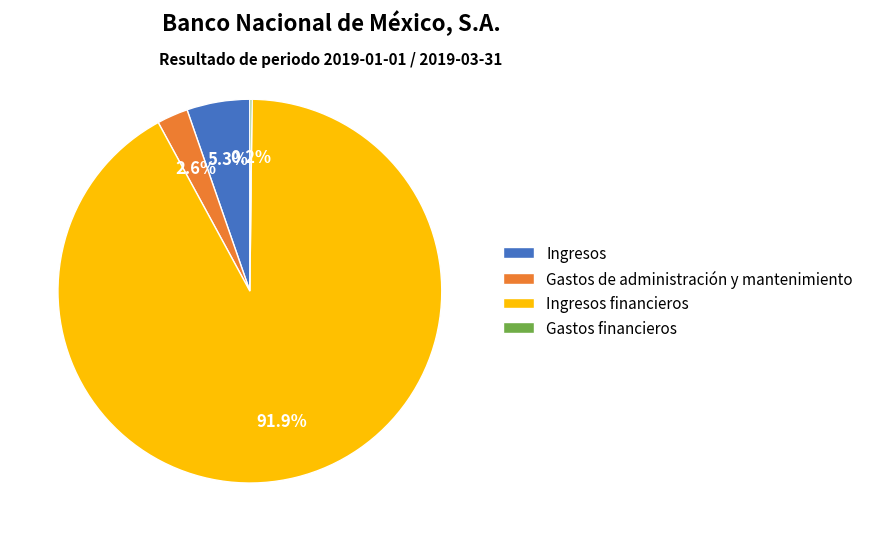

Which slice represents more than half of the pie?

Ingresos financieros